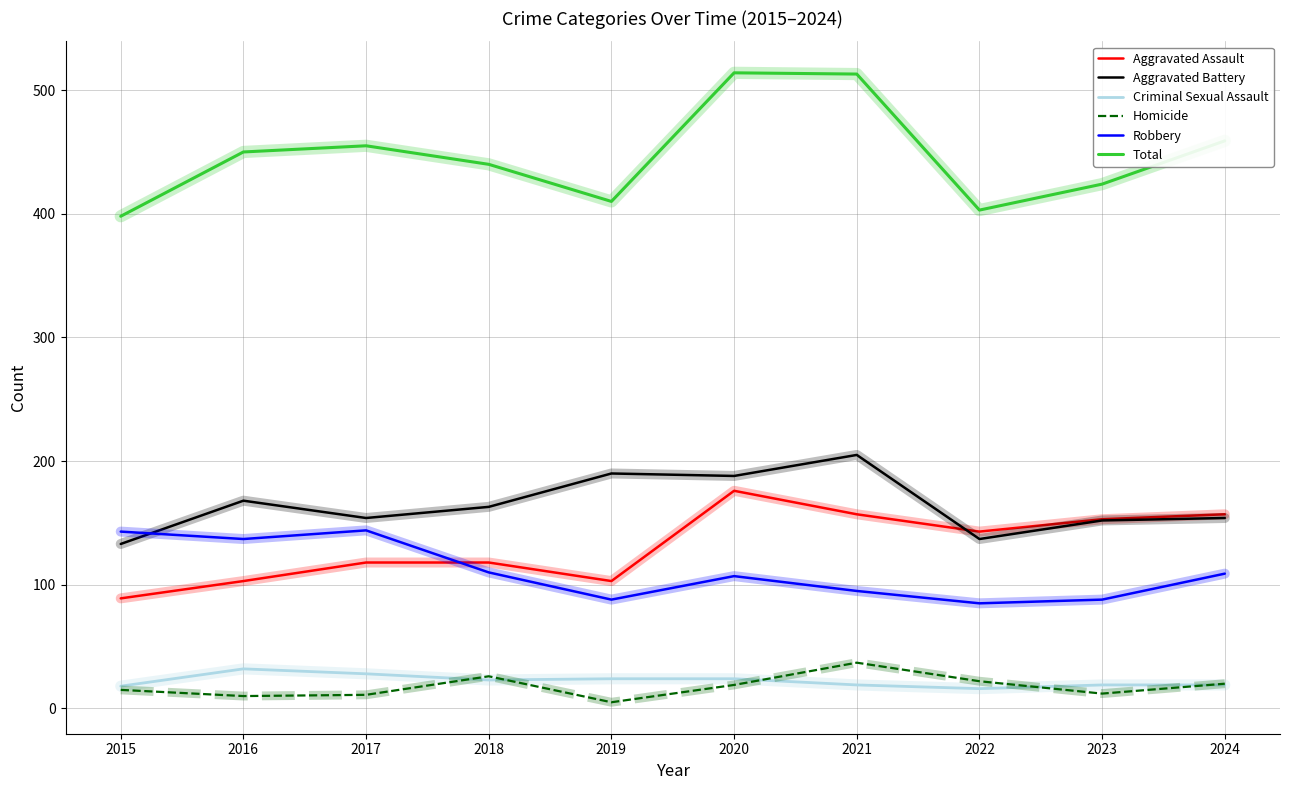

True or false: Aggravated Assault and Total intersect in this chart.

False